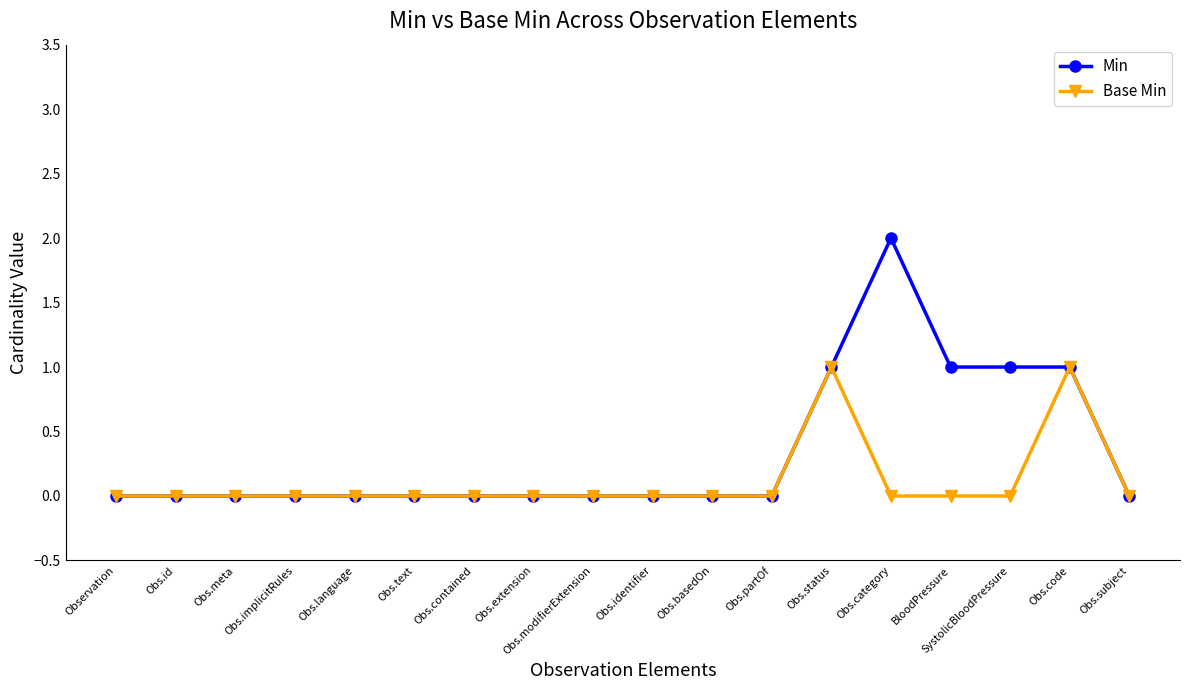

Which label corresponds to the largest value in the chart?

Obs.category